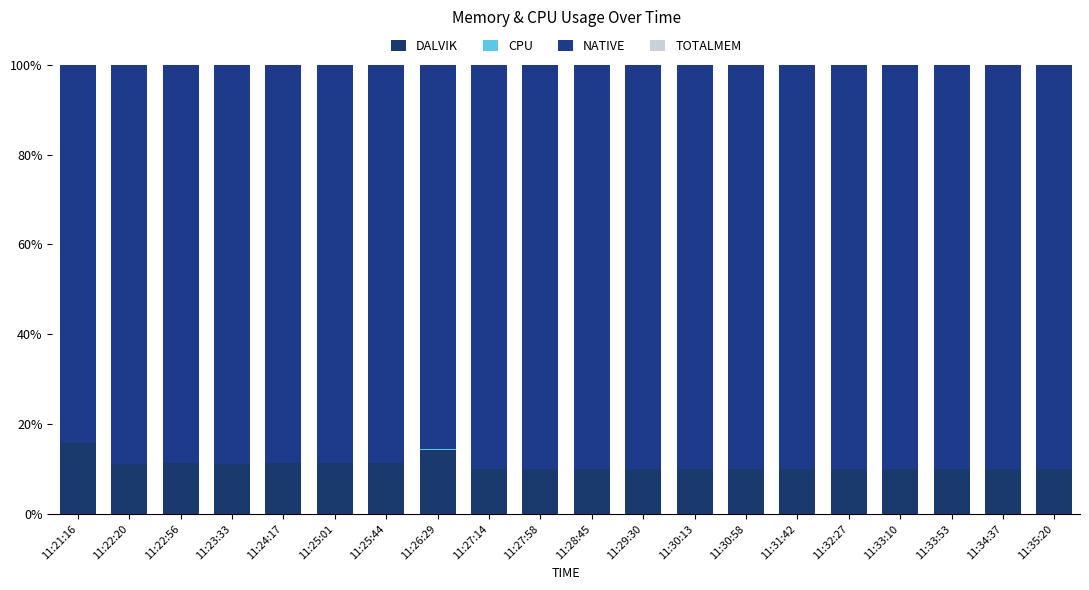

Does the chart contain stacked bars?

Yes